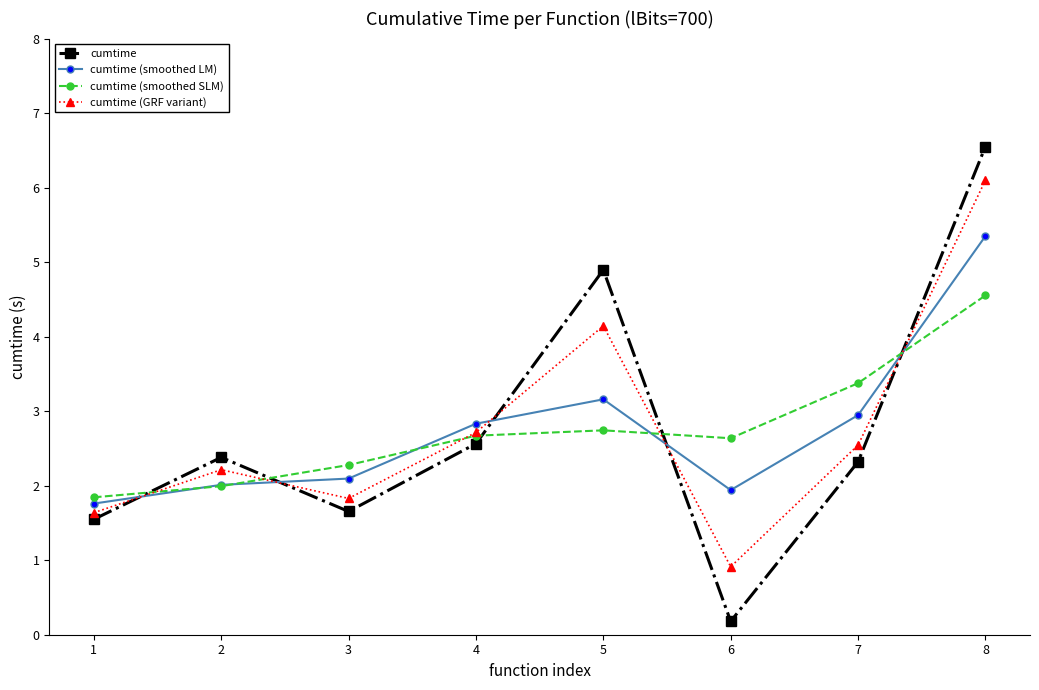

Where do cumtime and cumtime (smoothed SLM) first cross each other?

1 and 2